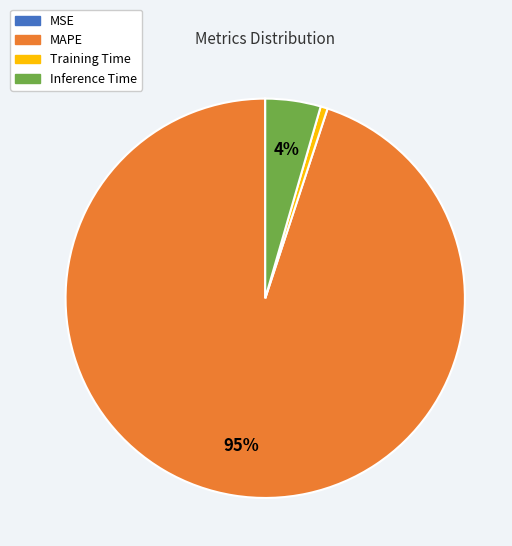

Is there any slice that represents more than half of the pie?

Yes